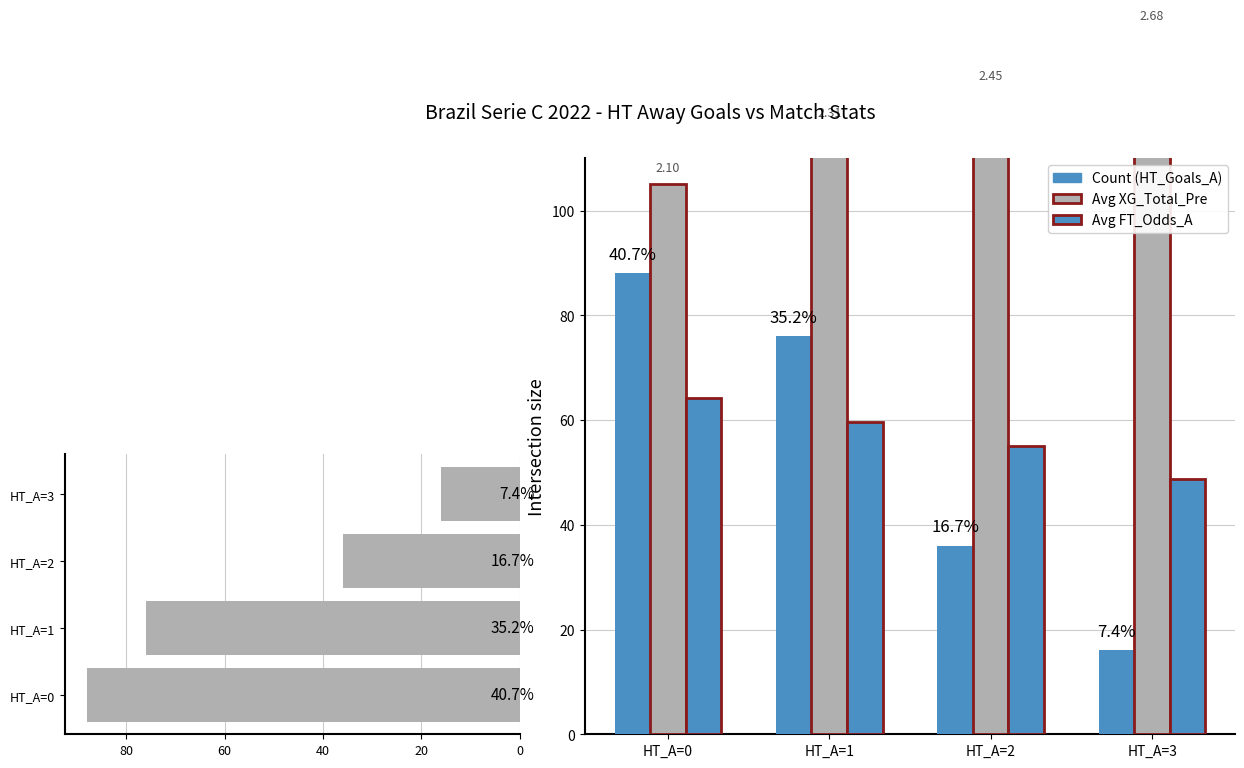

Which category has the lowest value in the Count (HT_Goals_A) series?

HT_A=3